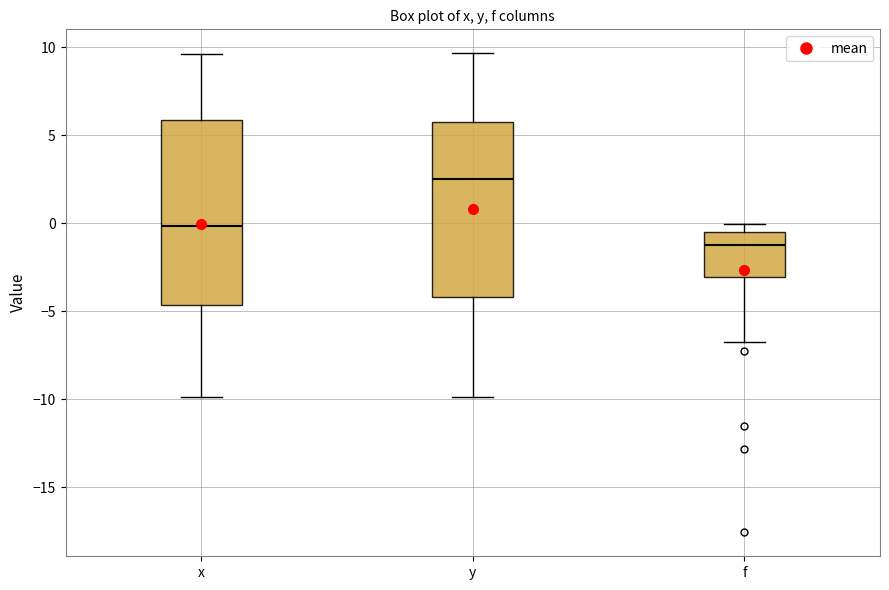

Which box has the lowest median line?

f